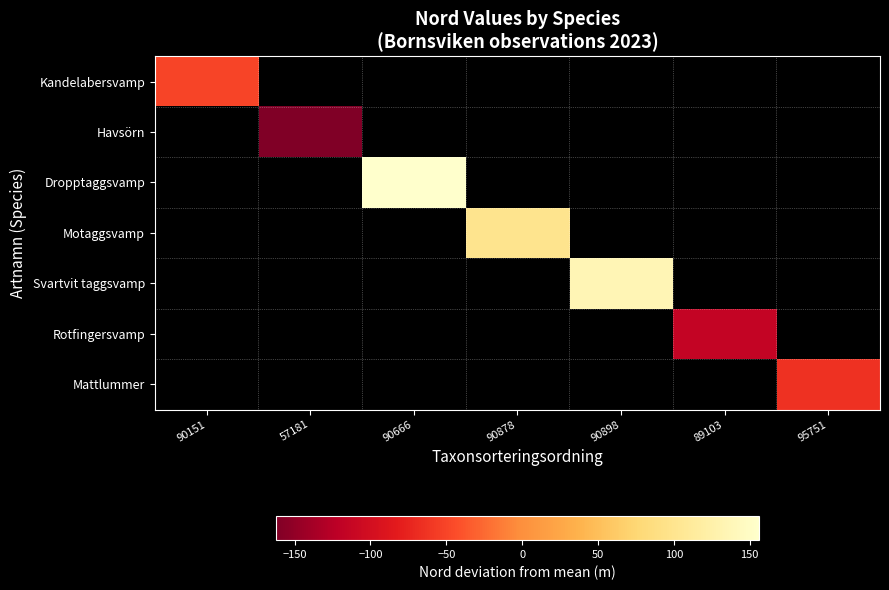

At how many categories does at least one series exceed 132?

2